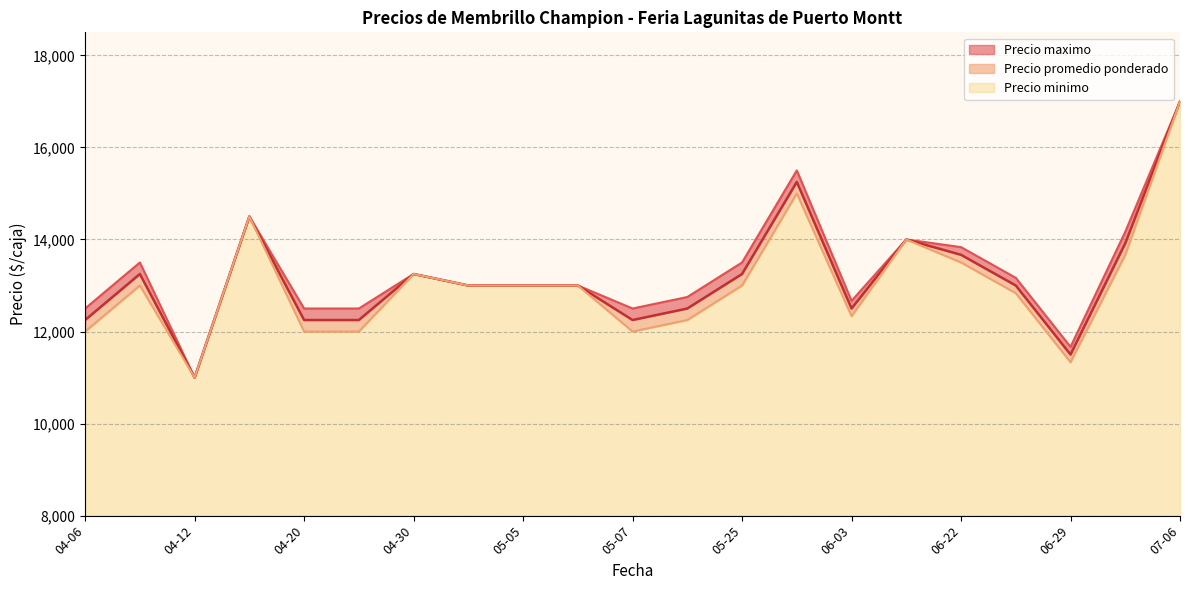

At which category is the sum across all series the highest?

2021-07-06